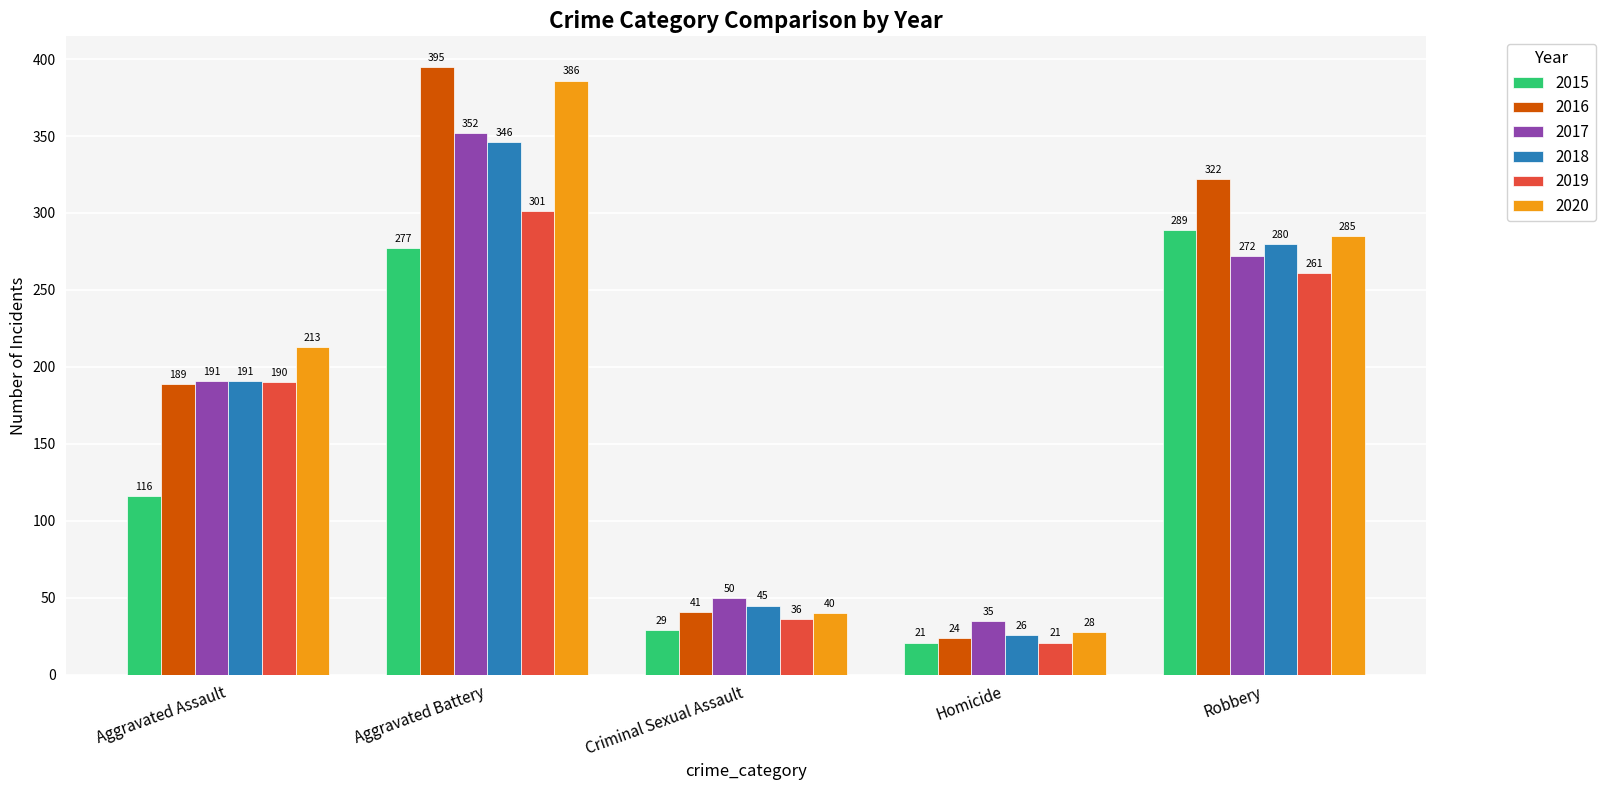

Rank the categories by 2015 value from highest to lowest.

Robbery, Aggravated Battery, Aggravated Assault, Criminal Sexual Assault, Homicide